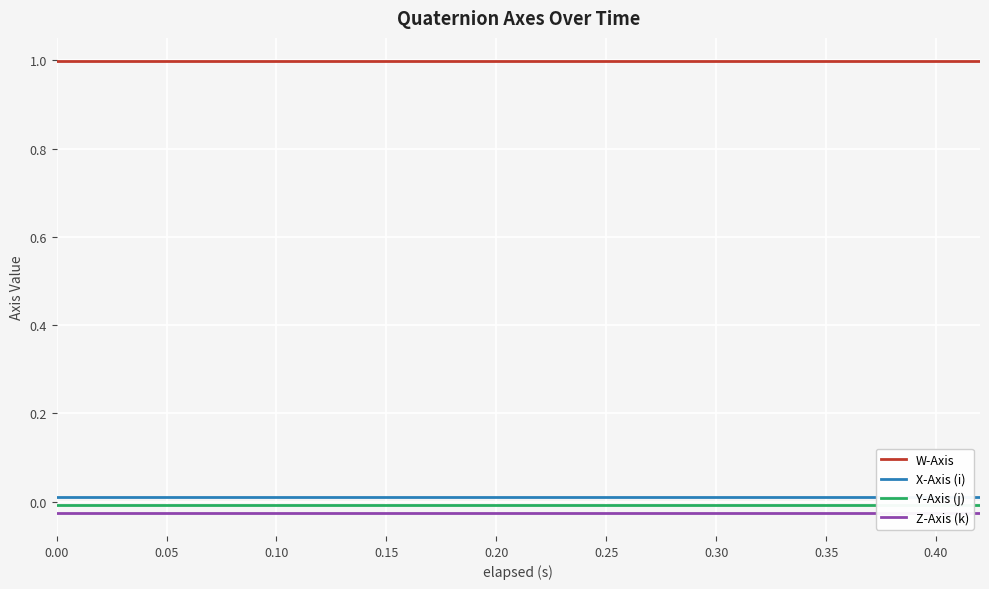

True or false: Z-Axis (k) and X-Axis (i) cross at least once.

False